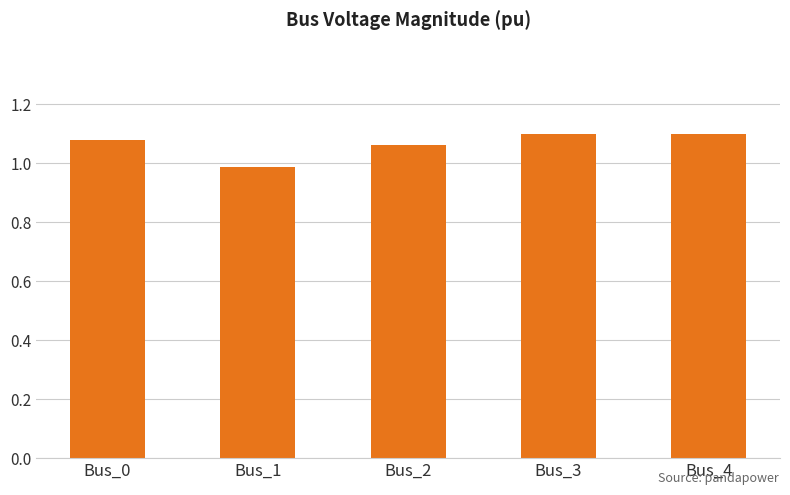

Are the bars horizontal?

No